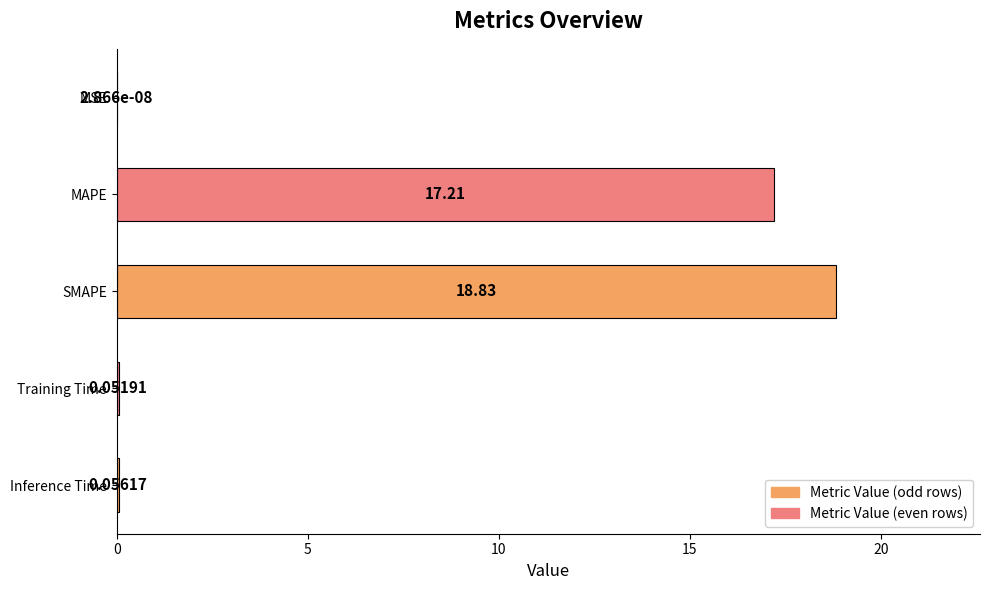

What is the sum of the values at MAPE and SMAPE?

36.0